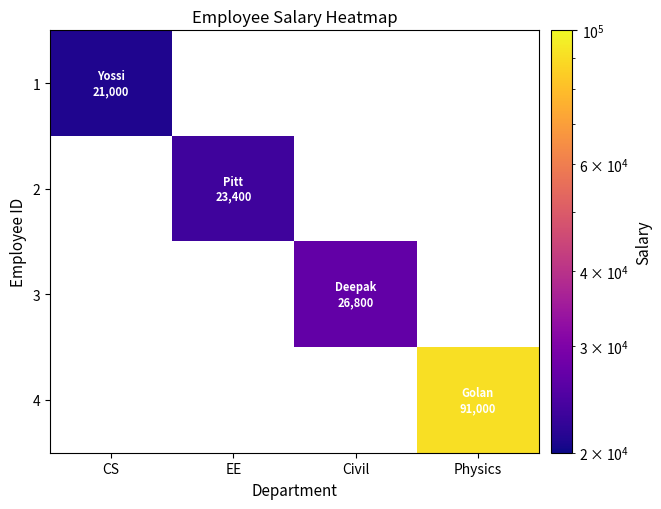

The value of 3 at Civil is 44825.3. True or false?

False